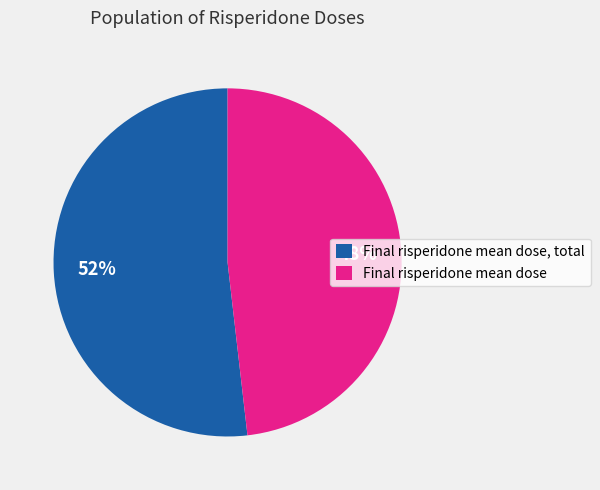

How many segments does this pie chart have?

2